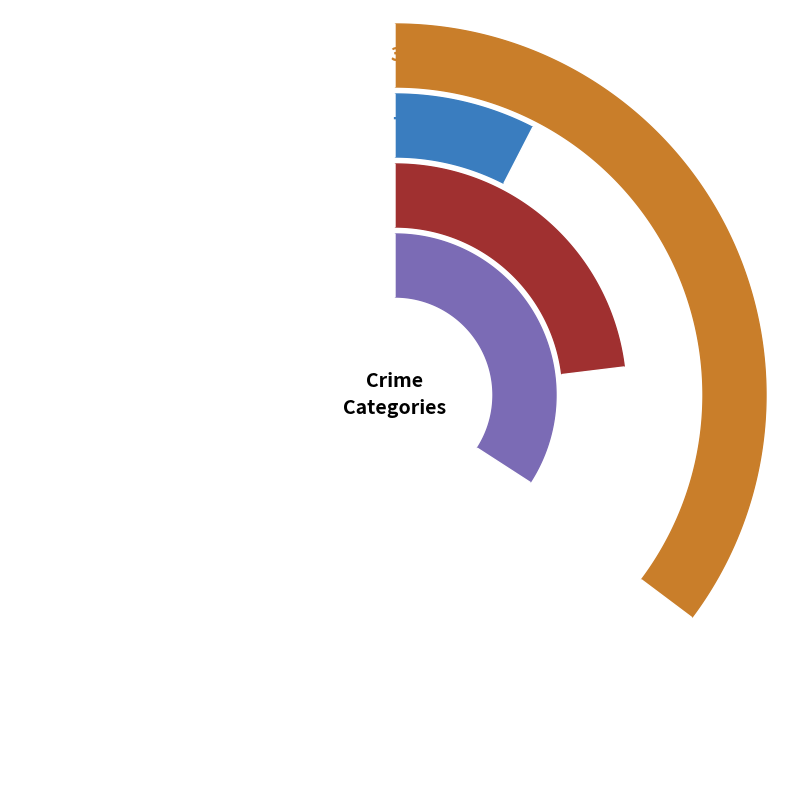

What portion of the pie excludes 2020?

90.3%